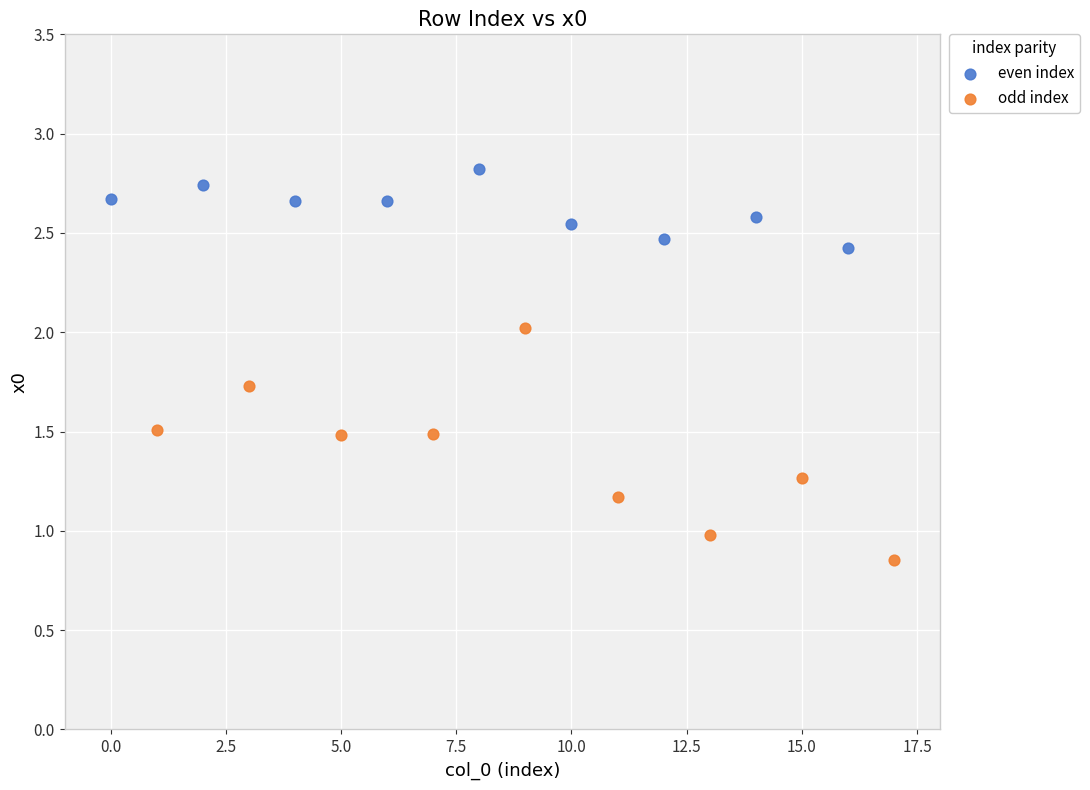

What are all the series names shown in the legend?

even index, odd index